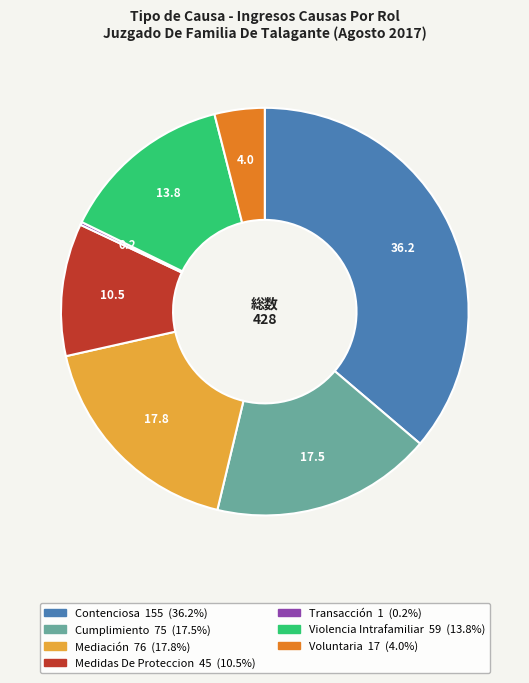

Approximately how many times larger is the value at Contenciosa compared to Violencia Intrafamiliar?

2.6